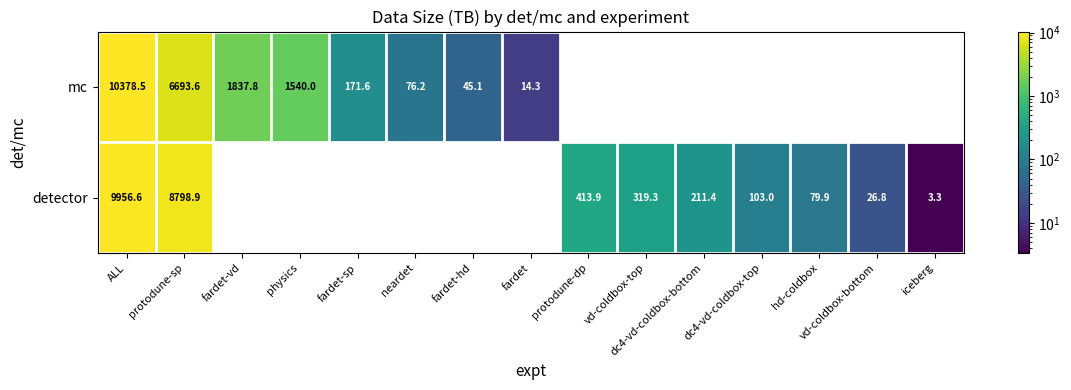

True or false: detector has a value of 0.9 at iceberg.

False